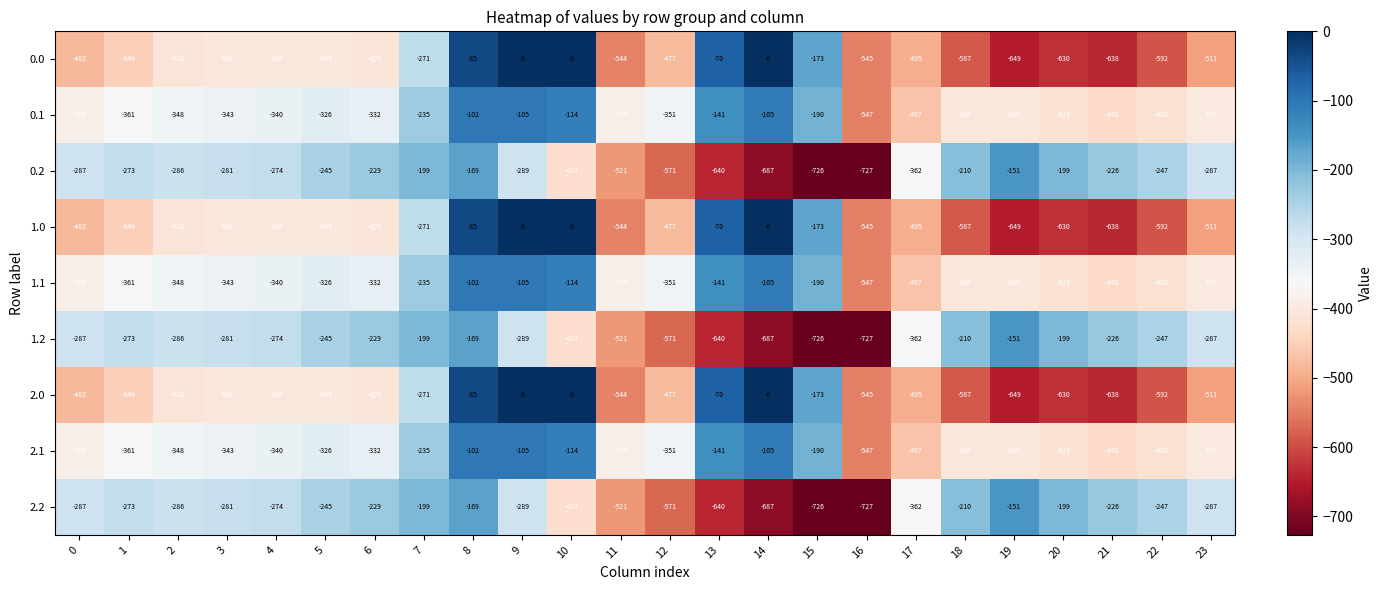

What is the average value of the 0.2 series?

-355